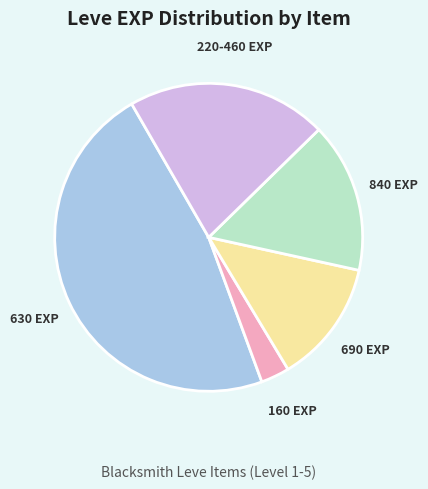

Which has a higher value, 220-460 EXP or 690 EXP?

220-460 EXP